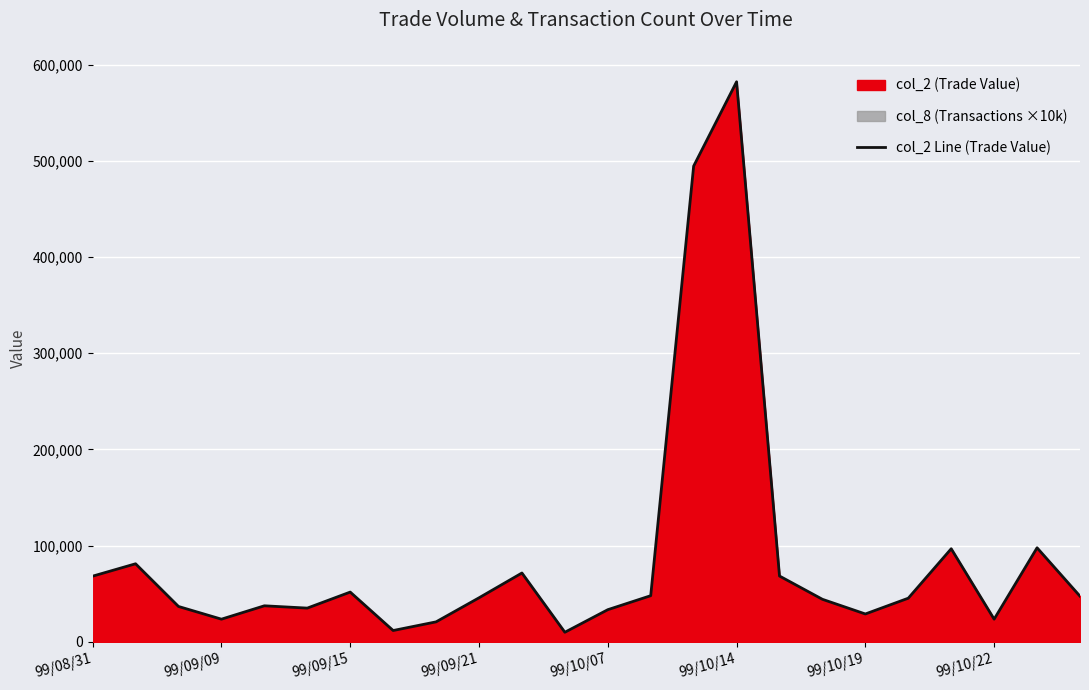

Which category has the highest value in the col_2 Line (Trade Value) series?

99/10/14